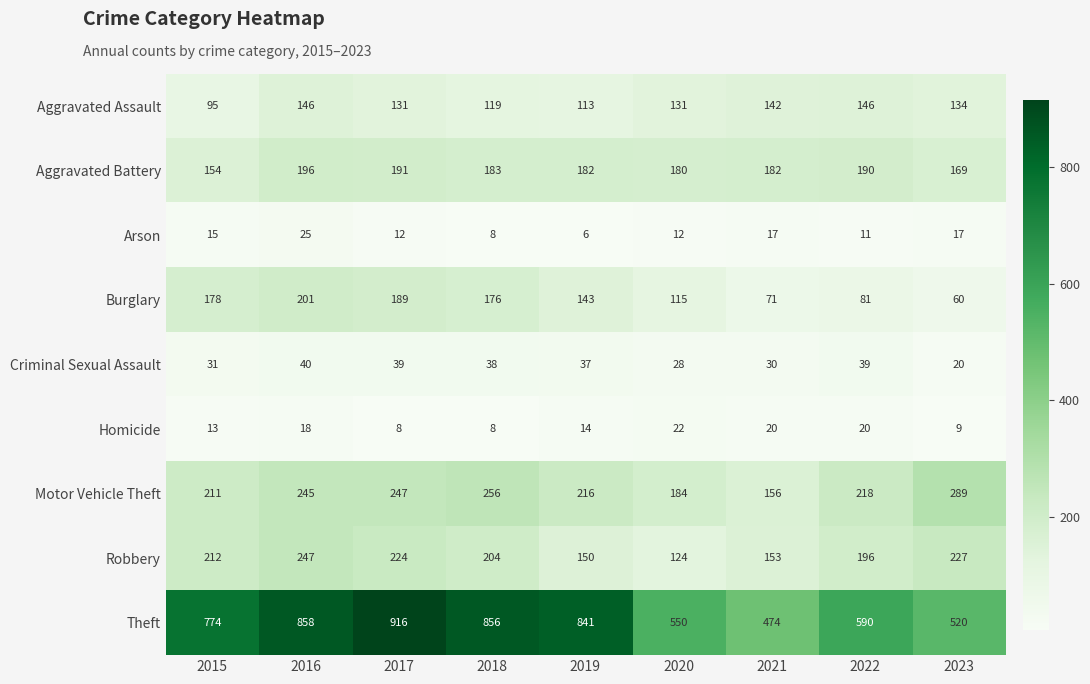

Is it true that Aggravated Assault equals 131 at 2017?

True